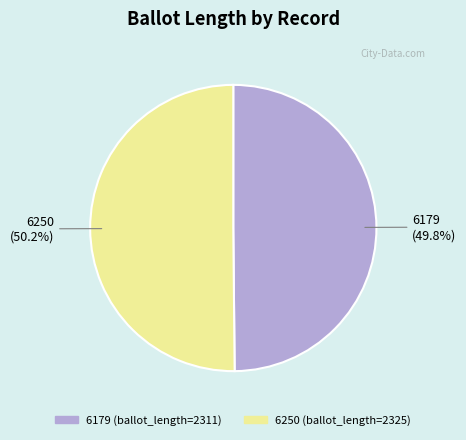

The 6250 slice represents 44% of the pie. True or false?

False